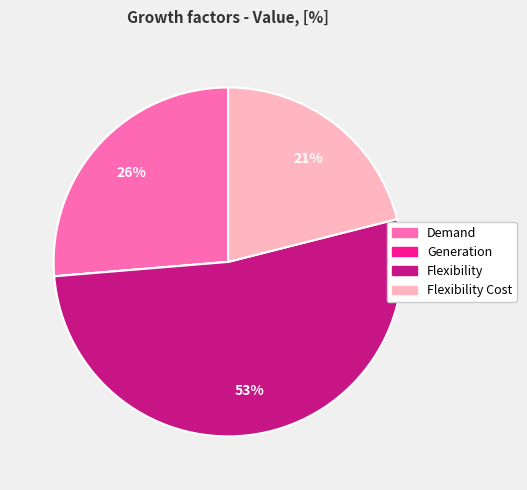

Does Demand represent more than half of the total?

No